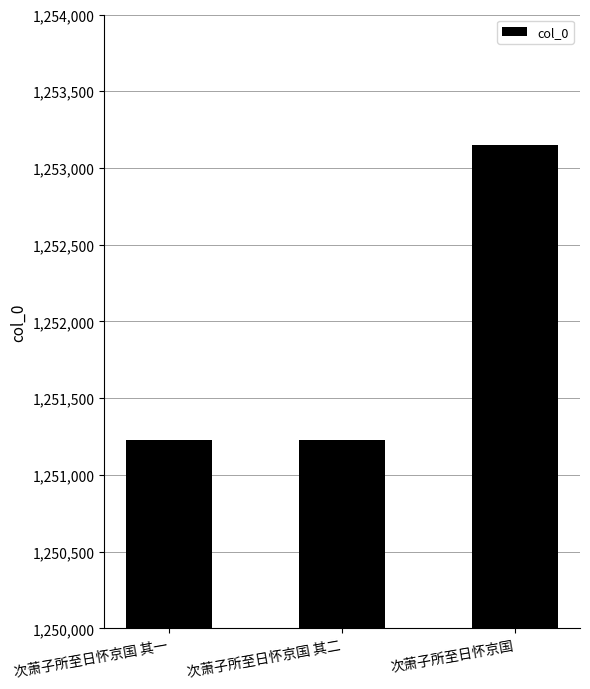

What is the change in value from 次萧子所至日怀京国 其一 to 次萧子所至日怀京国 其二?

+1